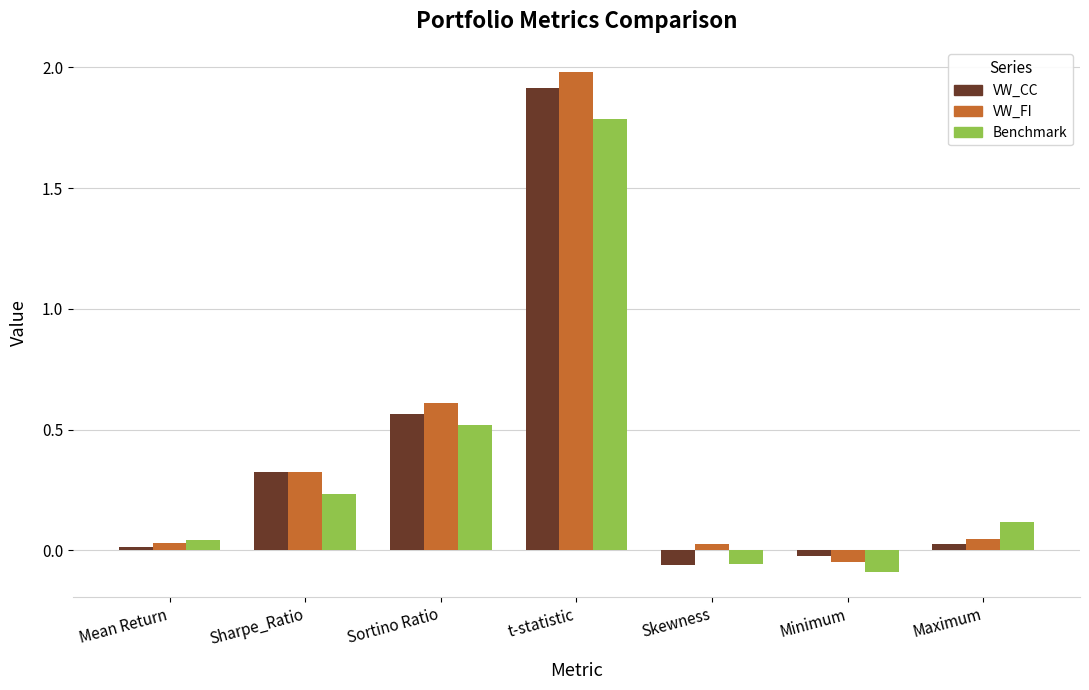

Which series has the widest spread of values?

VW_FI